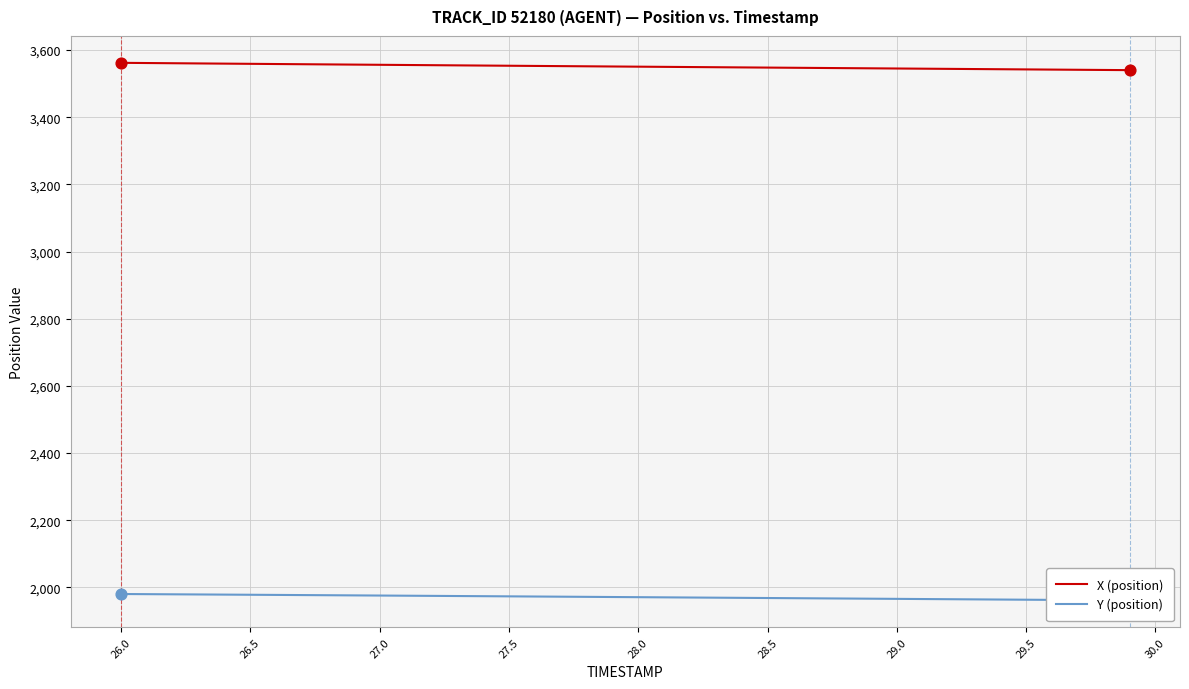

Which series reaches the maximum Y coordinate?

X (position)